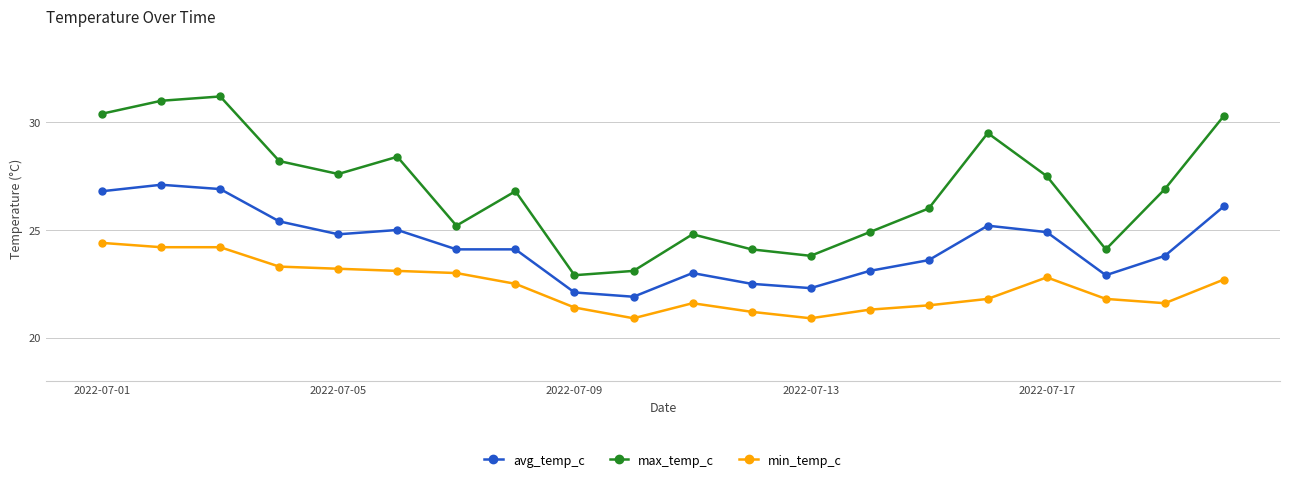

At how many categories does at least one series exceed 28?

7